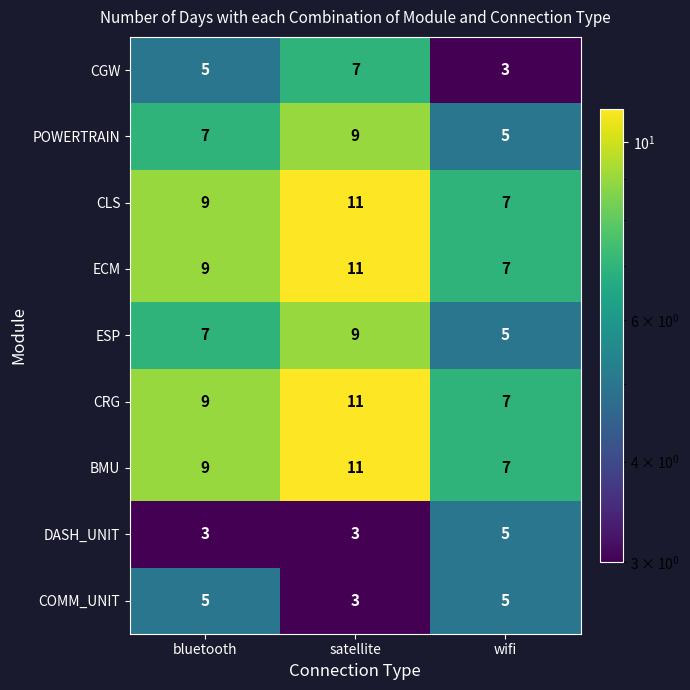

What is the total value across all series at wifi?

51